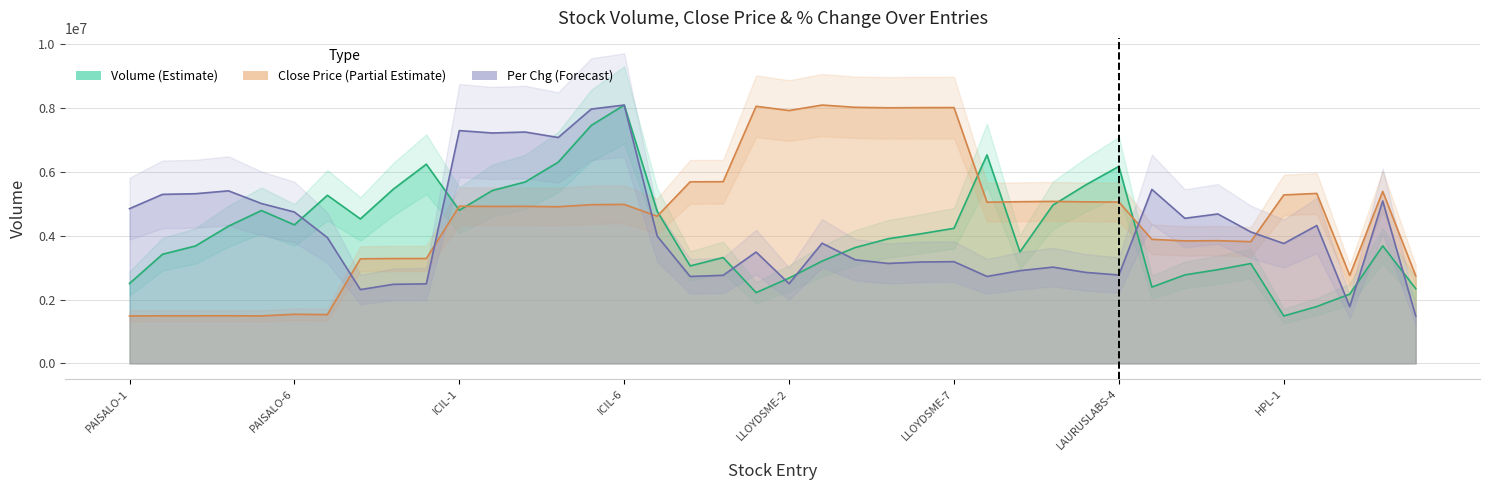

Reading left to right, transcribe all the data shown in this chart.

volume: 2503862.0	3418345.0	3678180.0	4297806.0	4788944.0	4339439.0	5265131.0	4525214.0	5458317.0	6238938.0	4795366.0	5414462.0	5683498.0	6303850.0	7453921.0	8091851.0	4765171.0	3052669.0	3315735.0	2216523.0	2673474.0	3204587.0	3627234.0	3903482.0	4060598.0	4230808.0	6530639.0	3493578.0	4957877.0	5593808.0	6169839.0	2389960.0	2772247.0	2935375.0	3127862.0	1485131.0	1781783.0	2169596.0	3682145.0	2341104.0
close: 1485131.0	1490306.9	1490584.2	1491600.9	1486979.6	1537999.5	1527832.5	3276006.9	3283770.8	3284695.1	4922510.9	4916965.3	4919276.0	4906798.2	4970573.2	4979816.0	4609643.7	5687348.8	5690583.7	8053955.7	7919935.8	8091851.0	8021606.1	8005893.4	8011901.2	8013287.6	5049598.8	5064387.2	5073167.8	5059765.8	5053295.9	3886398.3	3836487.4	3843881.6	3812918.4	5276508.4	5323184.3	2754530.7	5387421.4	2743716.7
per_chg: 4846356.4	5294184.3	5314311.4	5404883.4	5007373.2	4740689.1	3940637.0	2310342.0	2476390.6	2491485.9	7291798.8	7216322.2	7246512.9	7075432.5	7966056.6	8091851.0	3985923.0	2722947.5	2758170.0	3487777.3	2496517.7	3764524.9	3246252.1	3130521.3	3175807.3	3185870.8	2722947.5	2904091.4	3014790.5	2848741.9	2768233.5	5450169.4	4544449.9	4680307.8	4116749.1	3754461.3	4318020.1	1776973.9	5087881.6	1485131.0